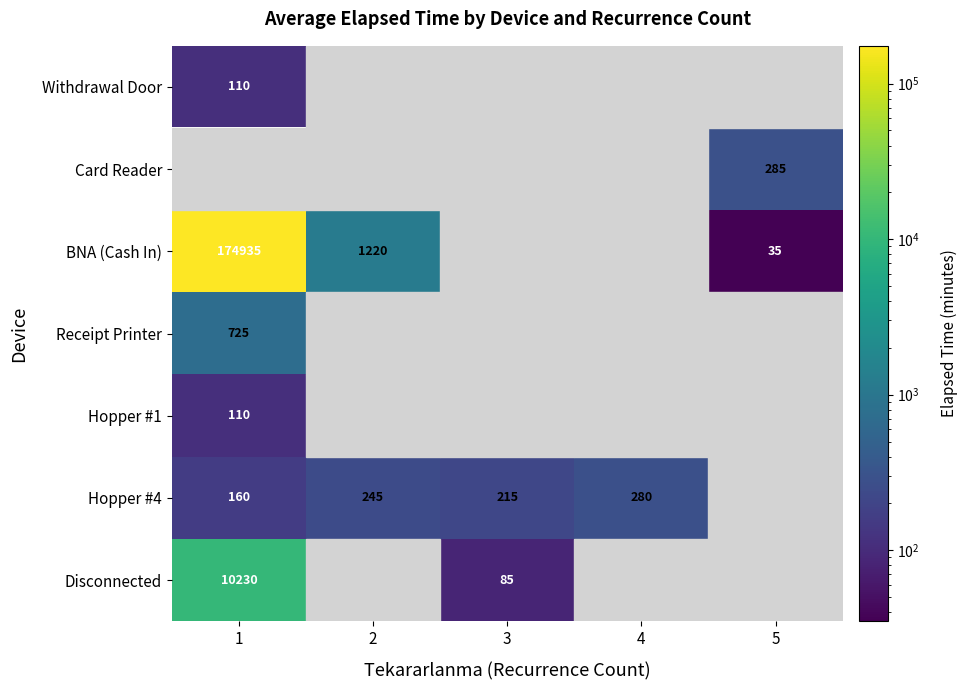

What is the greatest value displayed?

174935.0